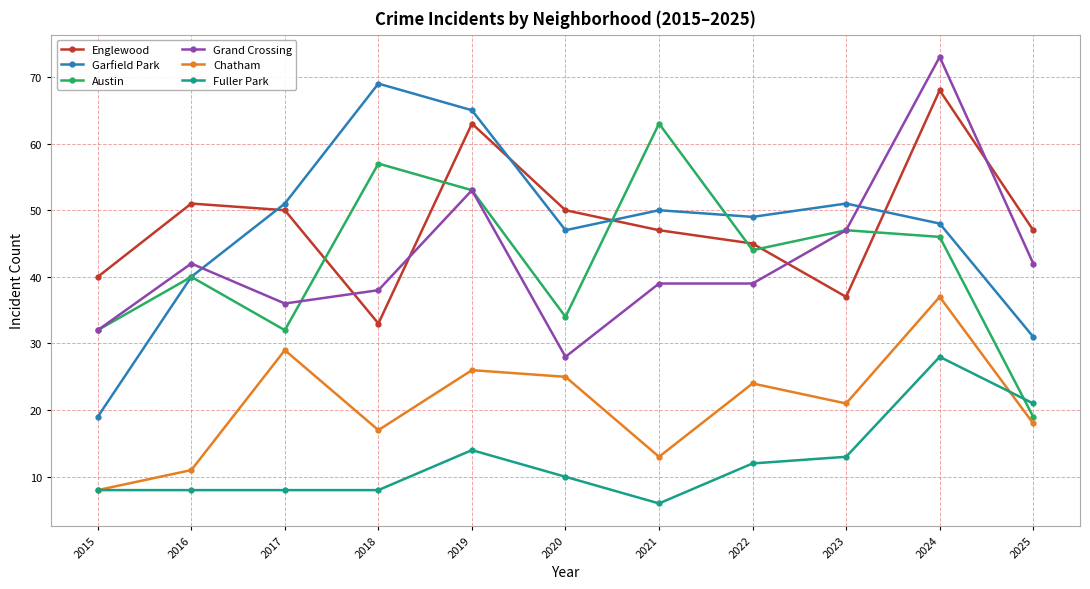

What are all the series names shown in the legend?

Englewood, Garfield Park, Austin, Grand Crossing, Chatham, Fuller Park